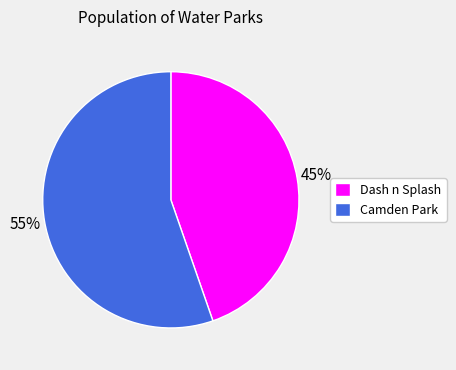

To the nearest percent, what portion does Dash n Splash represent?

45%